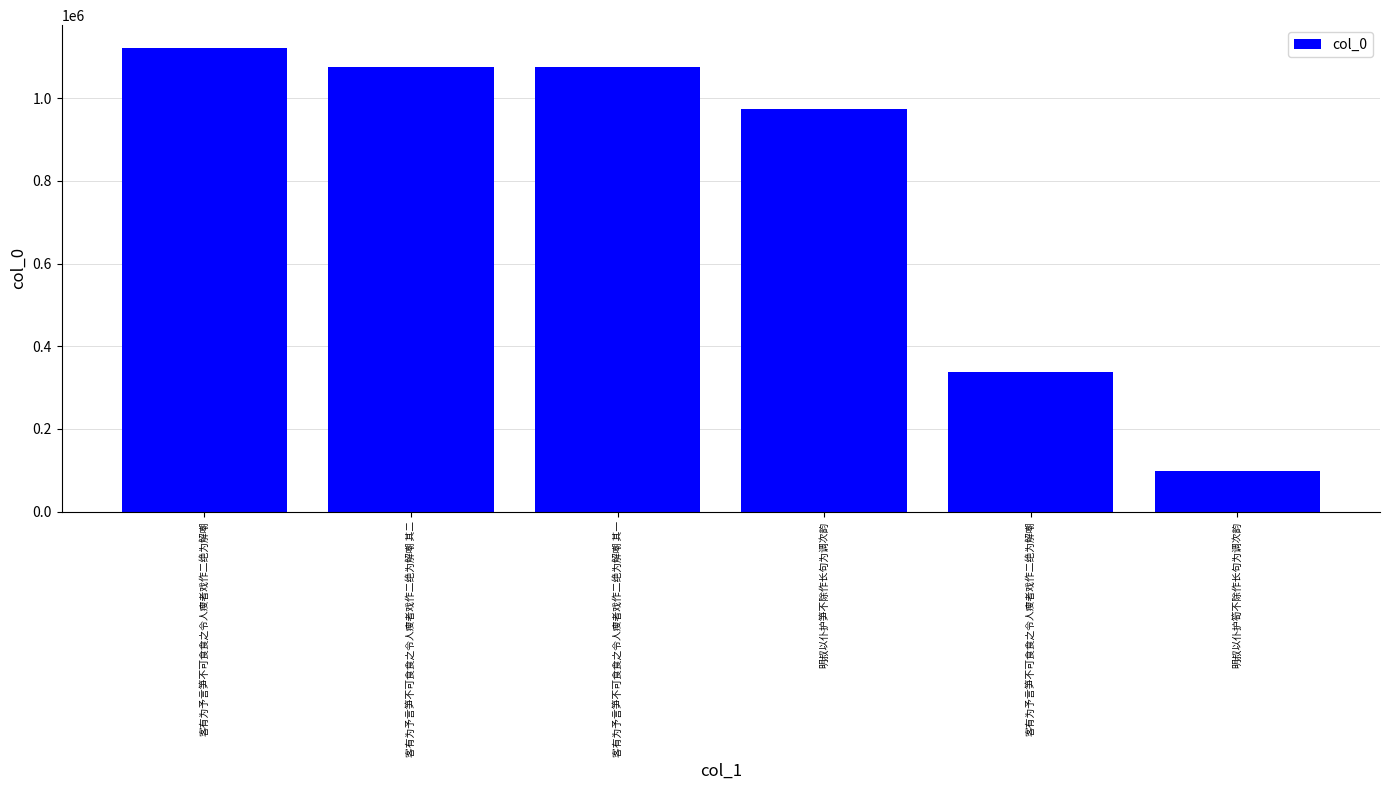

What is the label of the 2nd bar from the left?

客有为予言笋不可食食之令人瘦者戏作二绝为解嘲 其二